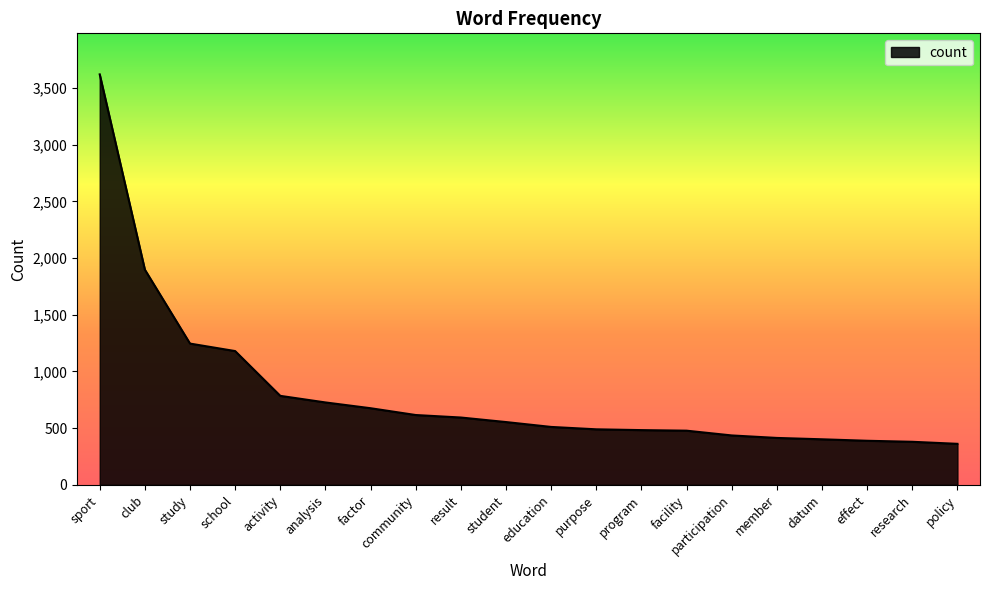

What is the smallest value displayed?

362